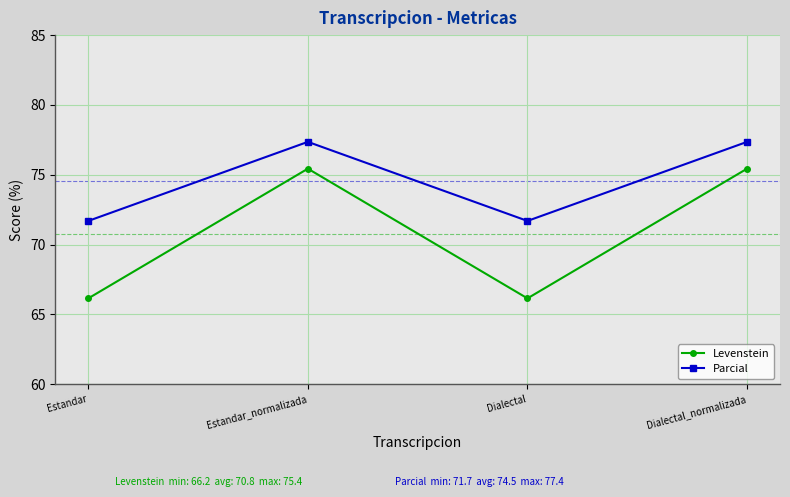

Rank the series by their maximum value, from highest to lowest.

Parcial, Levenstein